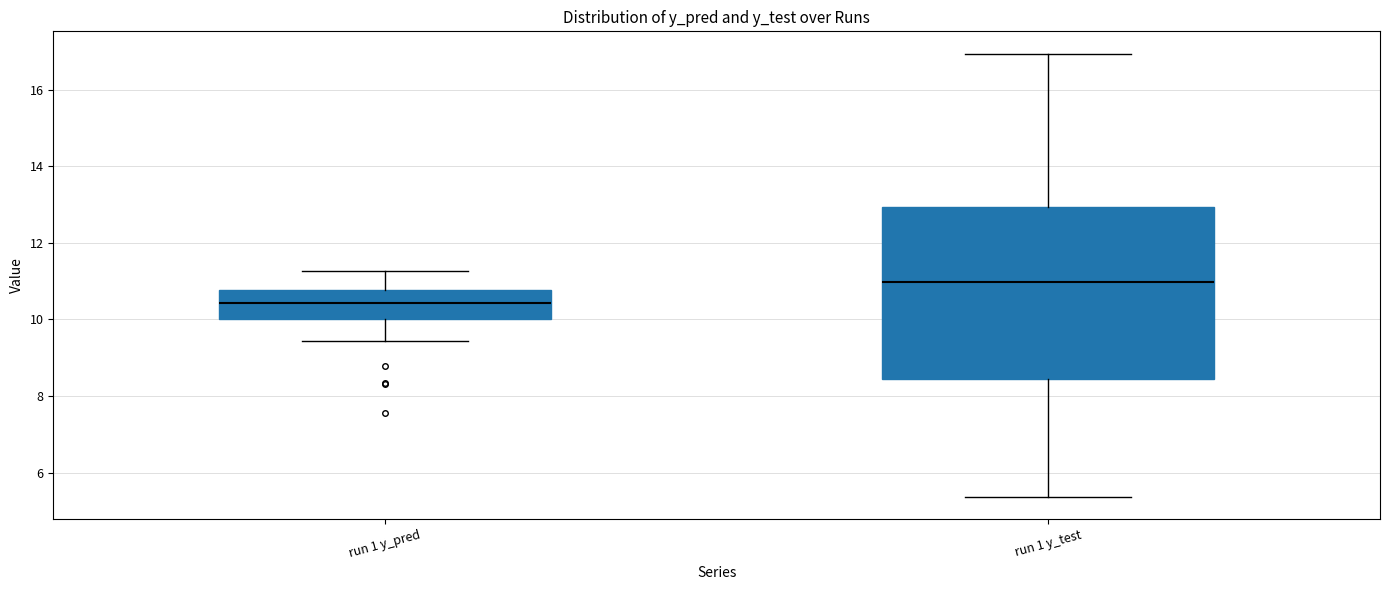

Reading left to right, transcribe this box plot: for each box, give where its median line is, the range the box spans, and where its two whiskers end, as read against the y-axis. The values are not printed on the chart, so give them approximately, as read against the axis.

run 1 y_pred: median 10.4, box 10.0 to 10.8, whiskers 9.4 to 11.2
run 1 y_test: median 11.0, box 8.4 to 13.0, whiskers 5.4 to 17.0